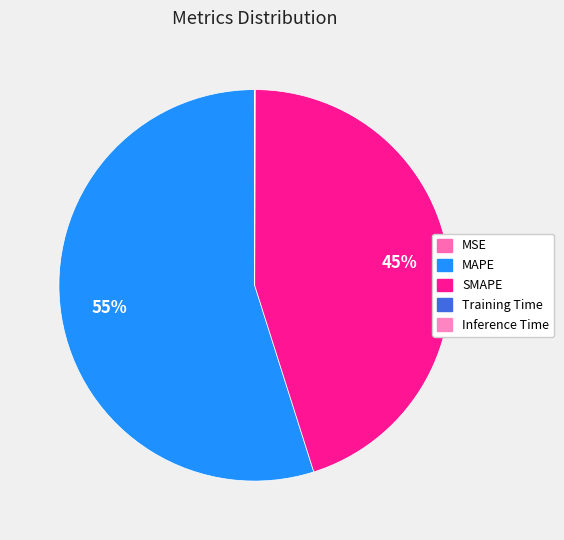

Between MAPE and SMAPE, which is larger?

MAPE